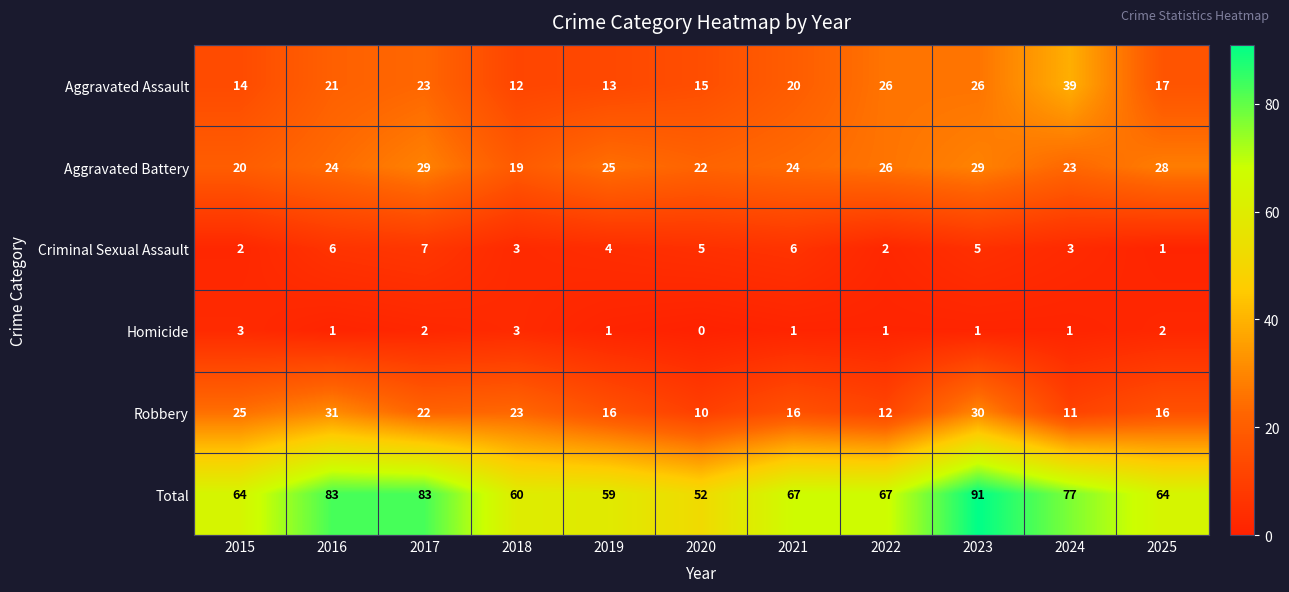

At which category does the chart reach its minimum across all series?

2020